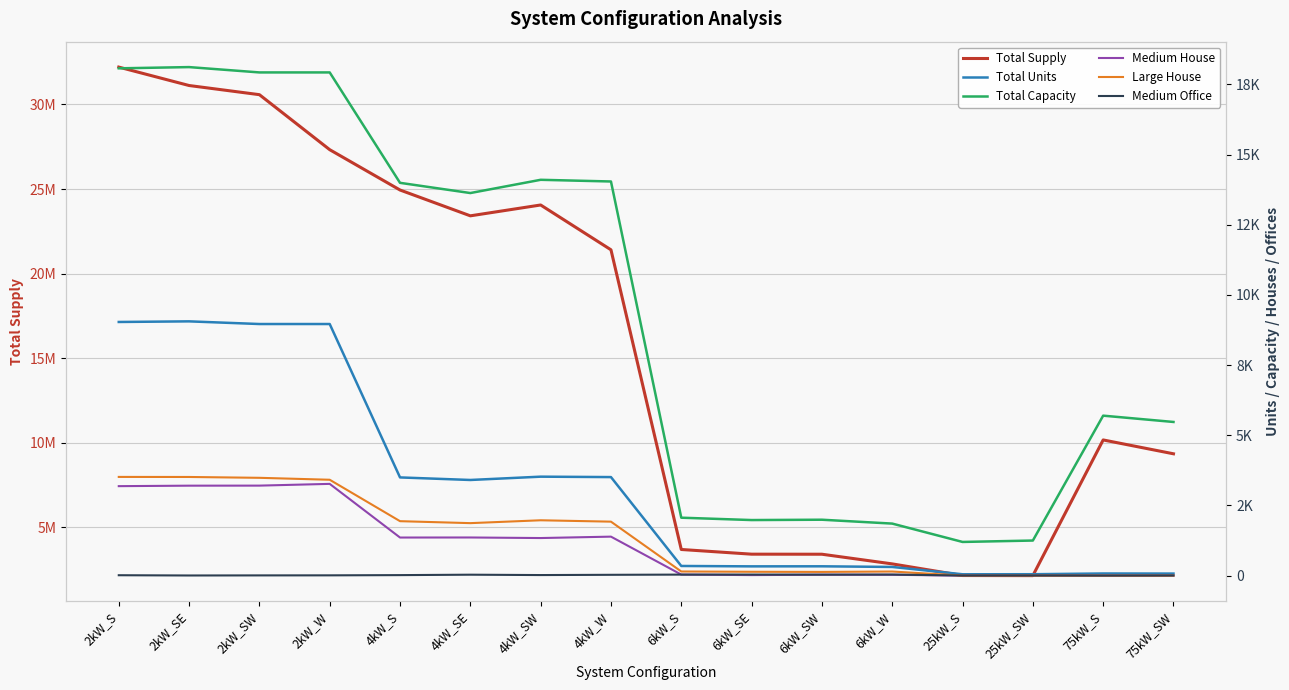

What is the label of the 5th point from the left?

4kW_S